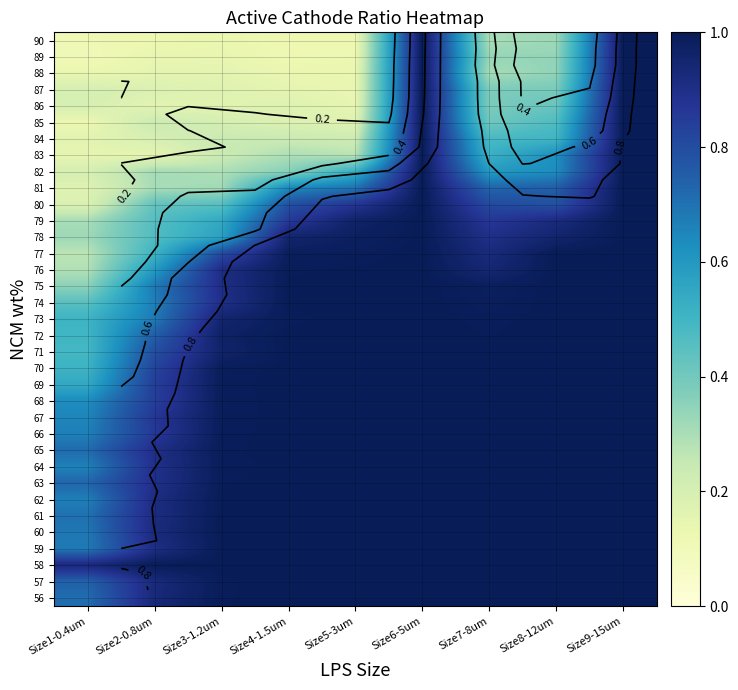

What is the minimum value shown in the chart?

0.1